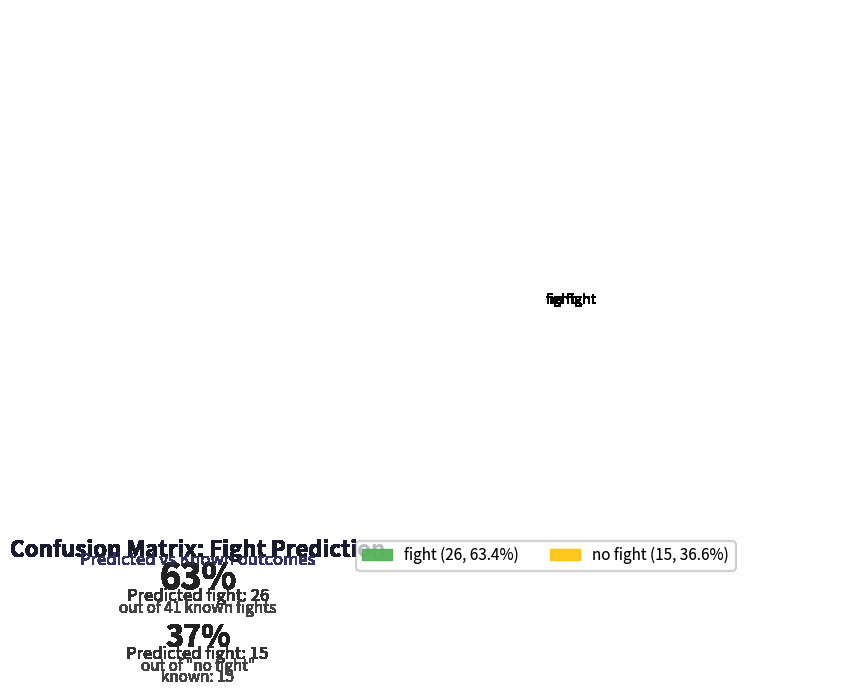

What is the ratio of the value at fight to the value at no fight?

1.7